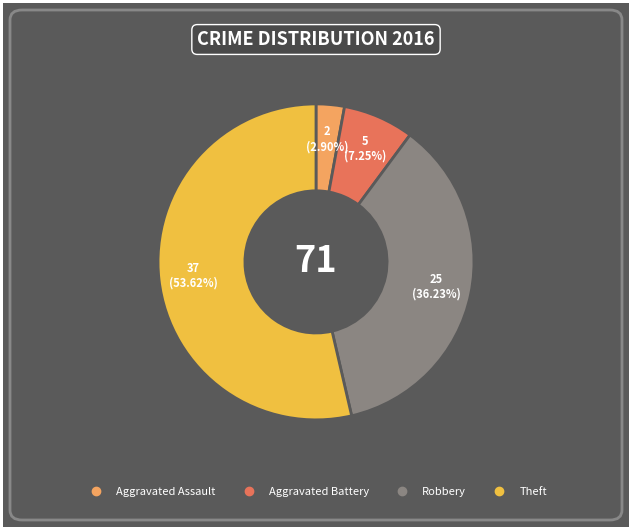

Rank the categories by value from highest to lowest.

Theft, Robbery, Aggravated Battery, Aggravated Assault